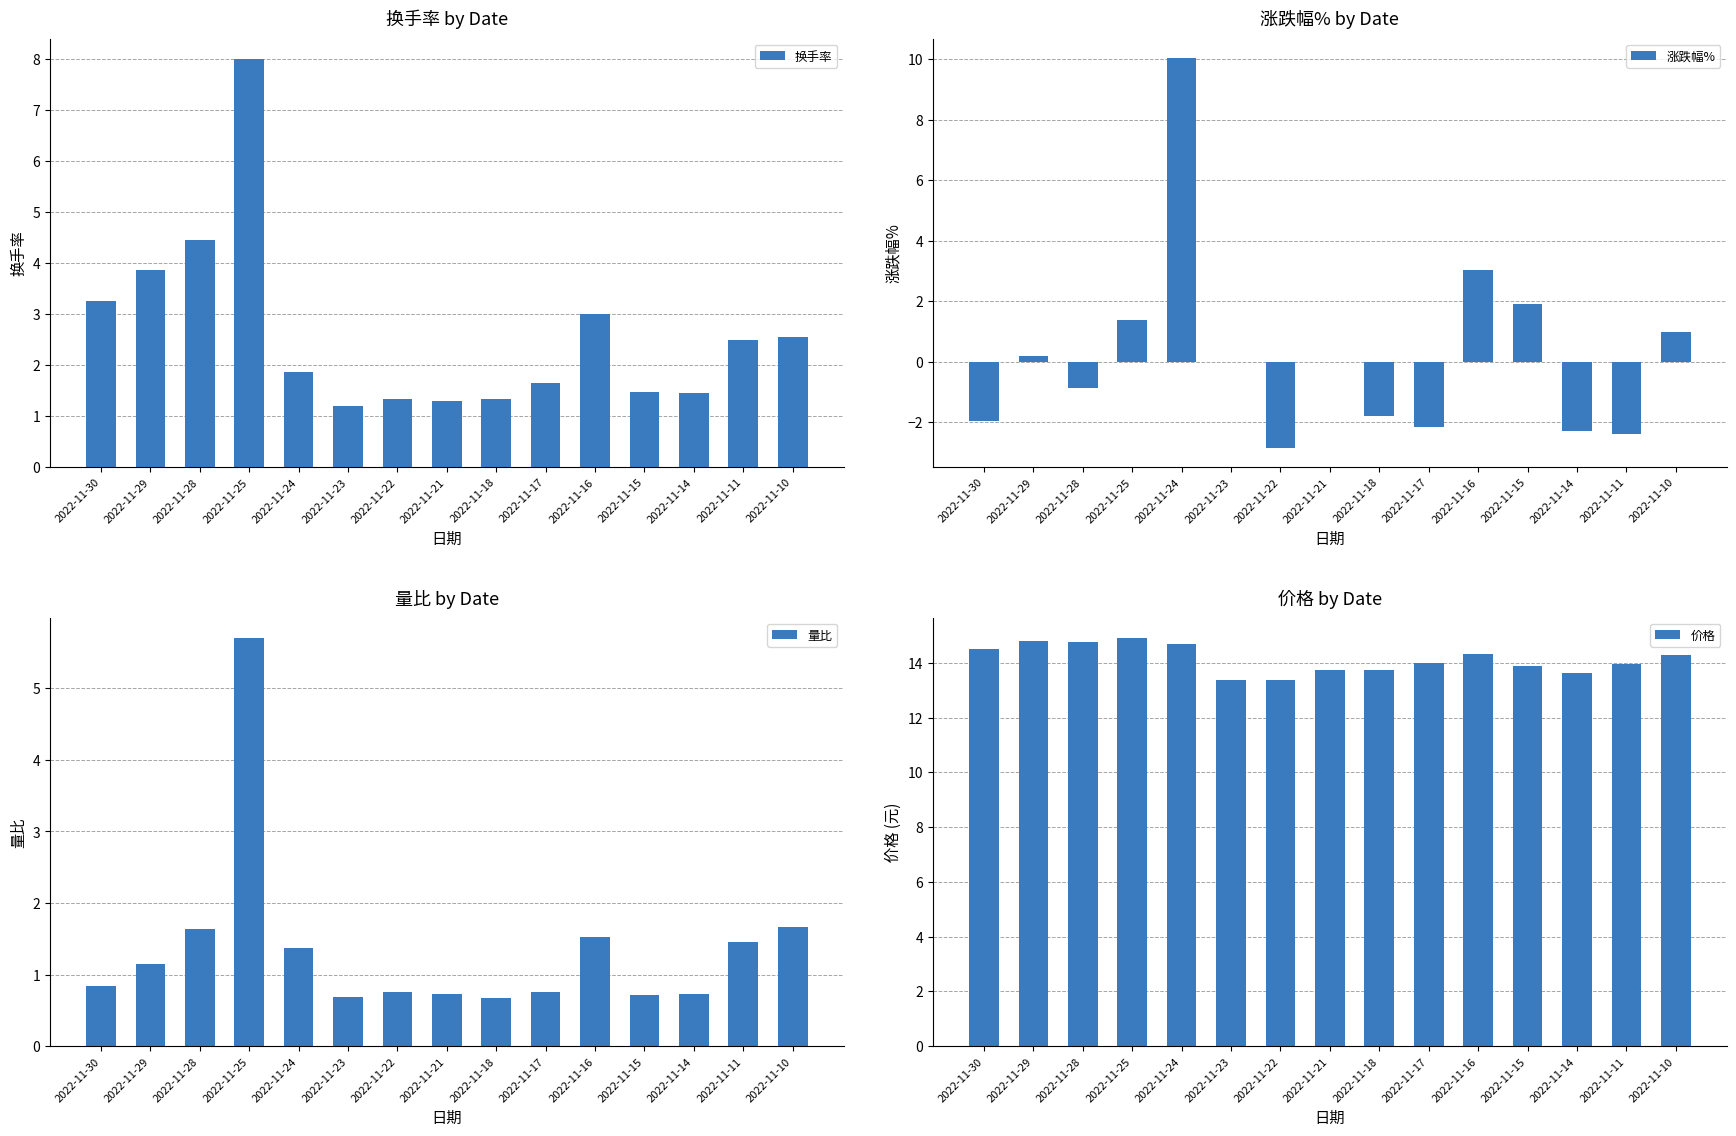

Which label corresponds to the largest value in the chart?

2022-11-25